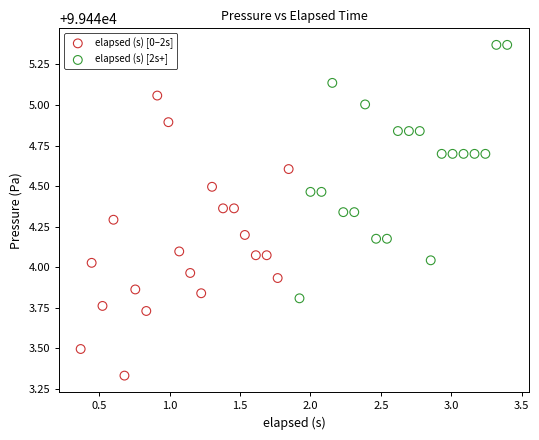

Which series reaches the minimum Y coordinate?

elapsed (s) [0–2s]